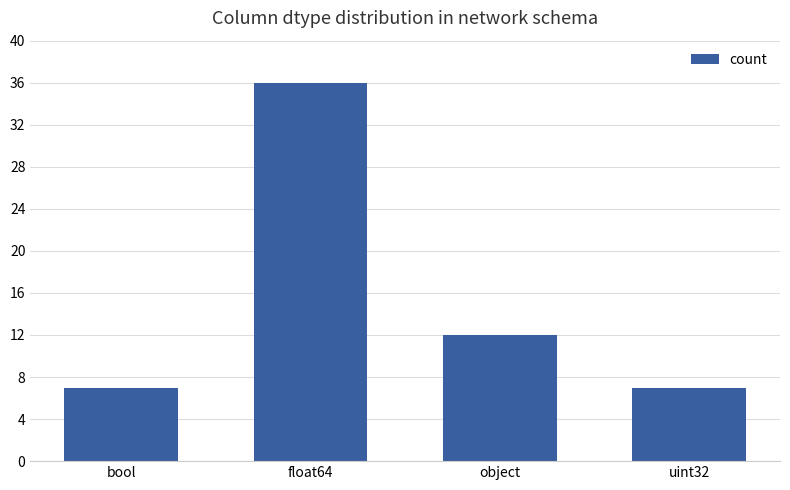

Count the values in the range 7 to 36.

4